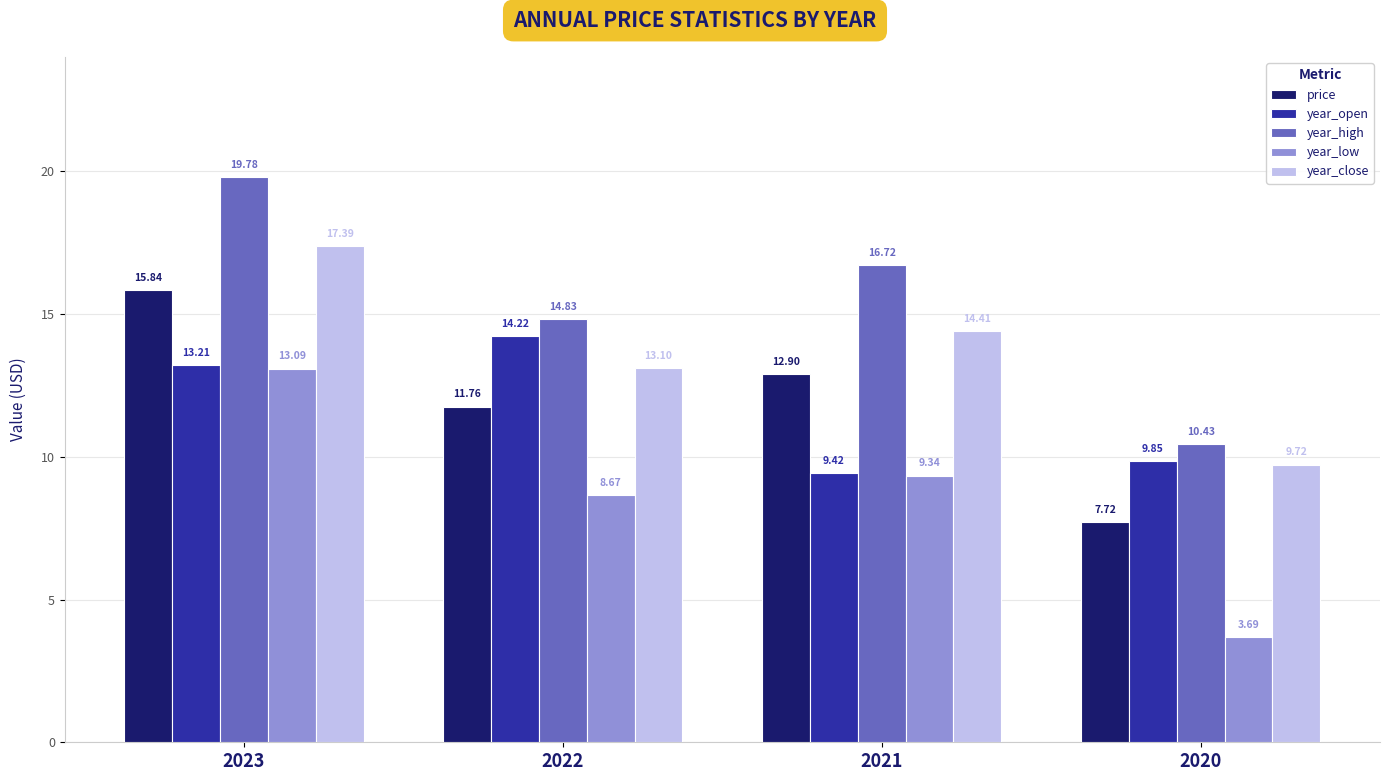

What is the total value across all series at 2022?

62.6